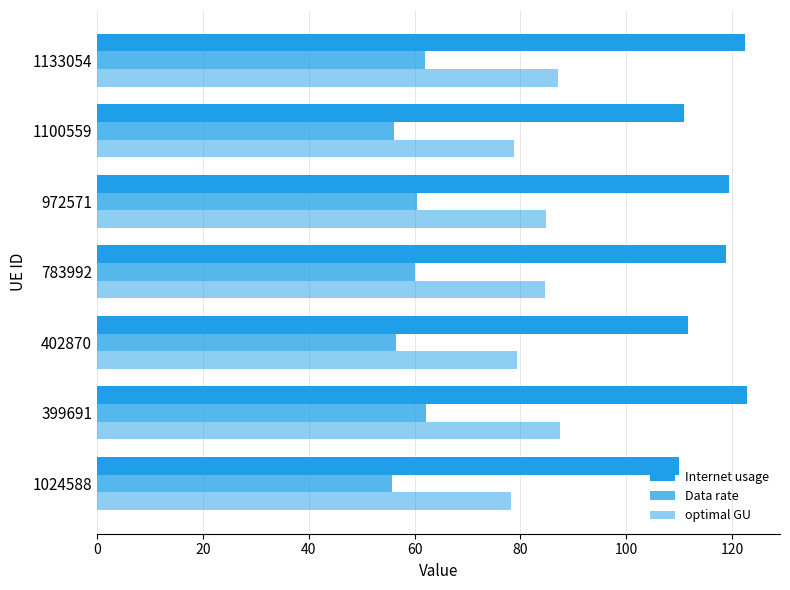

List the series in order of their overall mean, highest first.

Internet usage, optimal GU, Data rate